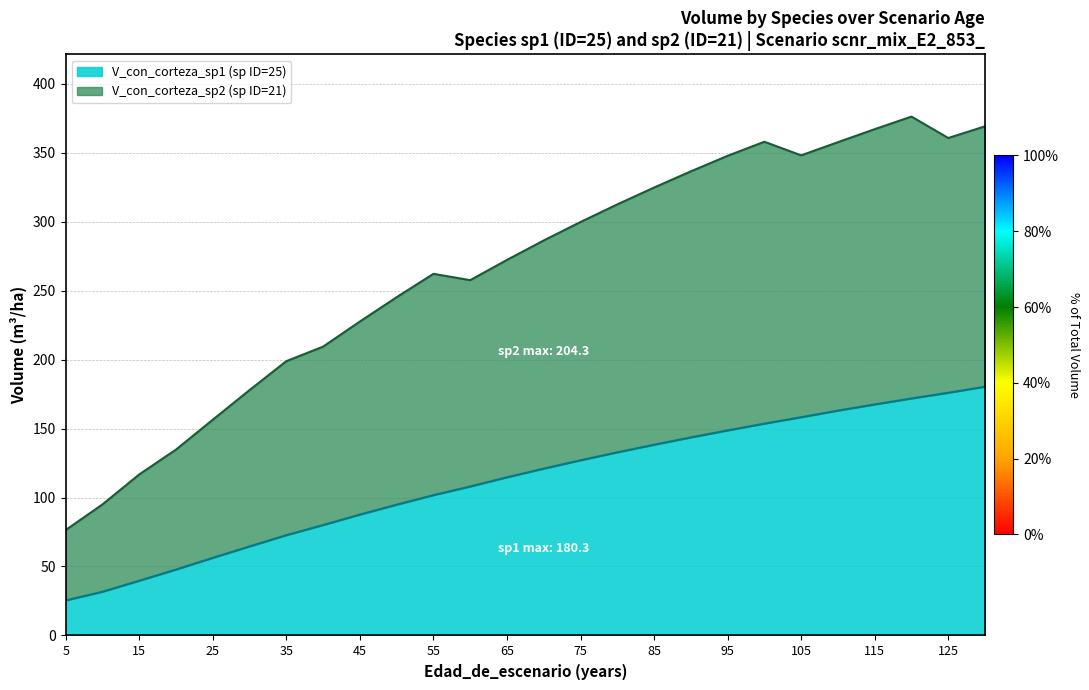

At how many categories does at least one series exceed 238?

17